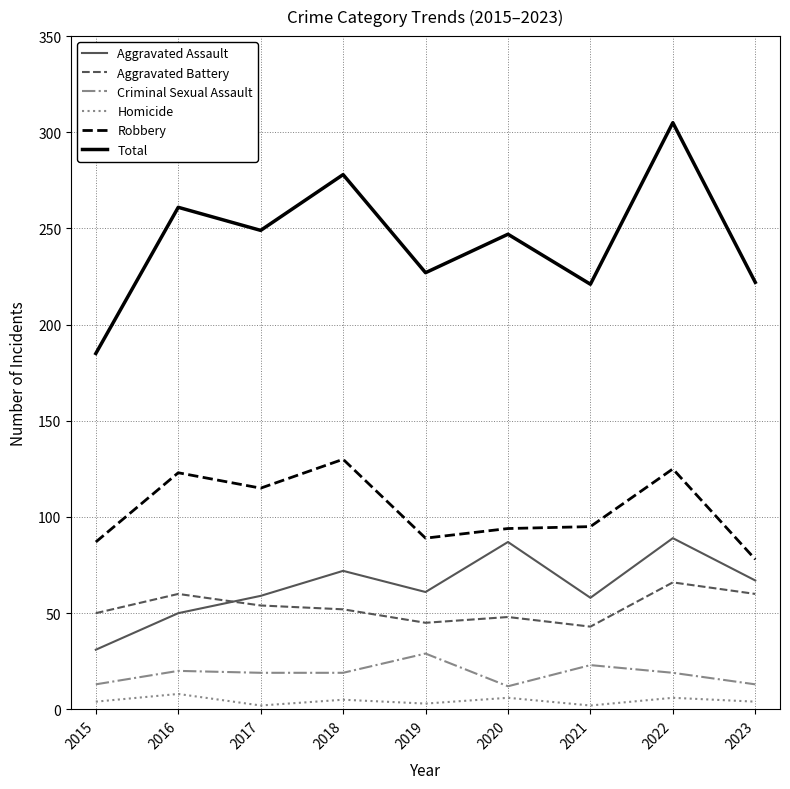

Where does the Aggravated Battery series first go above 52?

2016